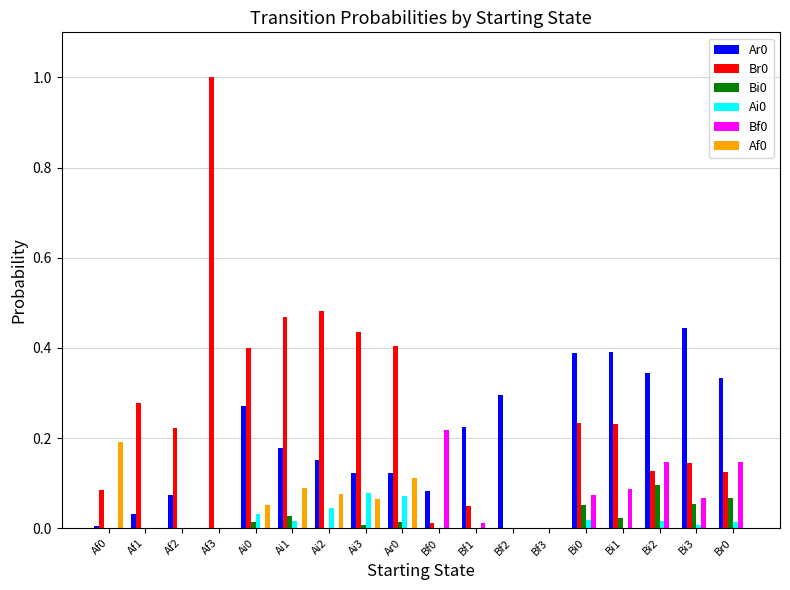

What is the maximum value shown in the chart?

1.0